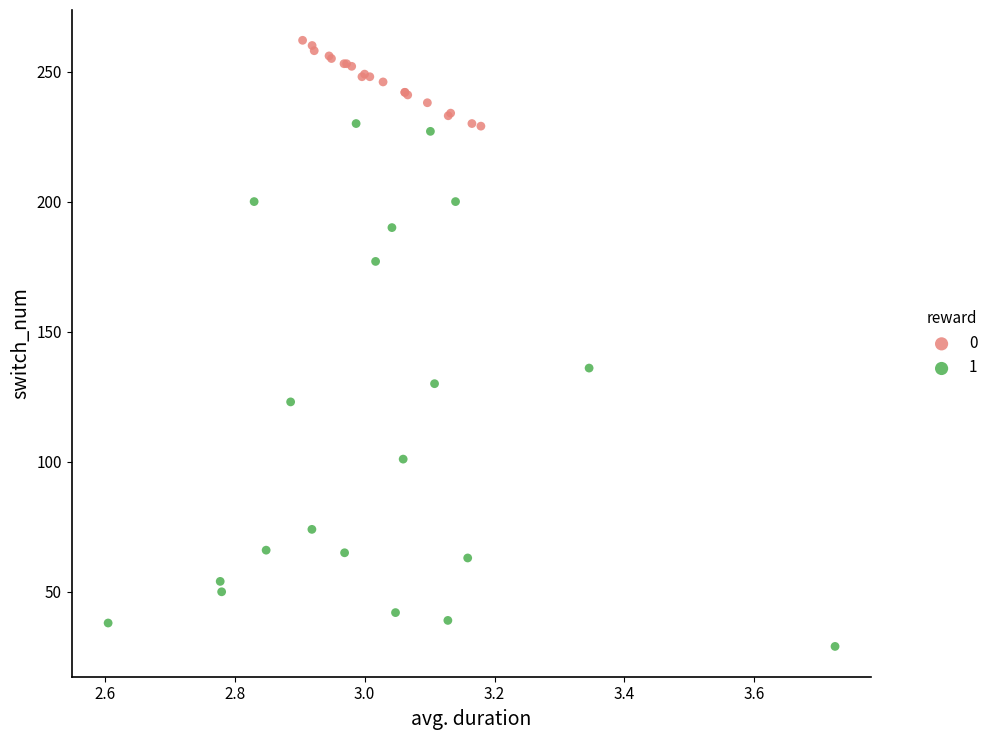

What are all the series names shown in the legend?

0, 1